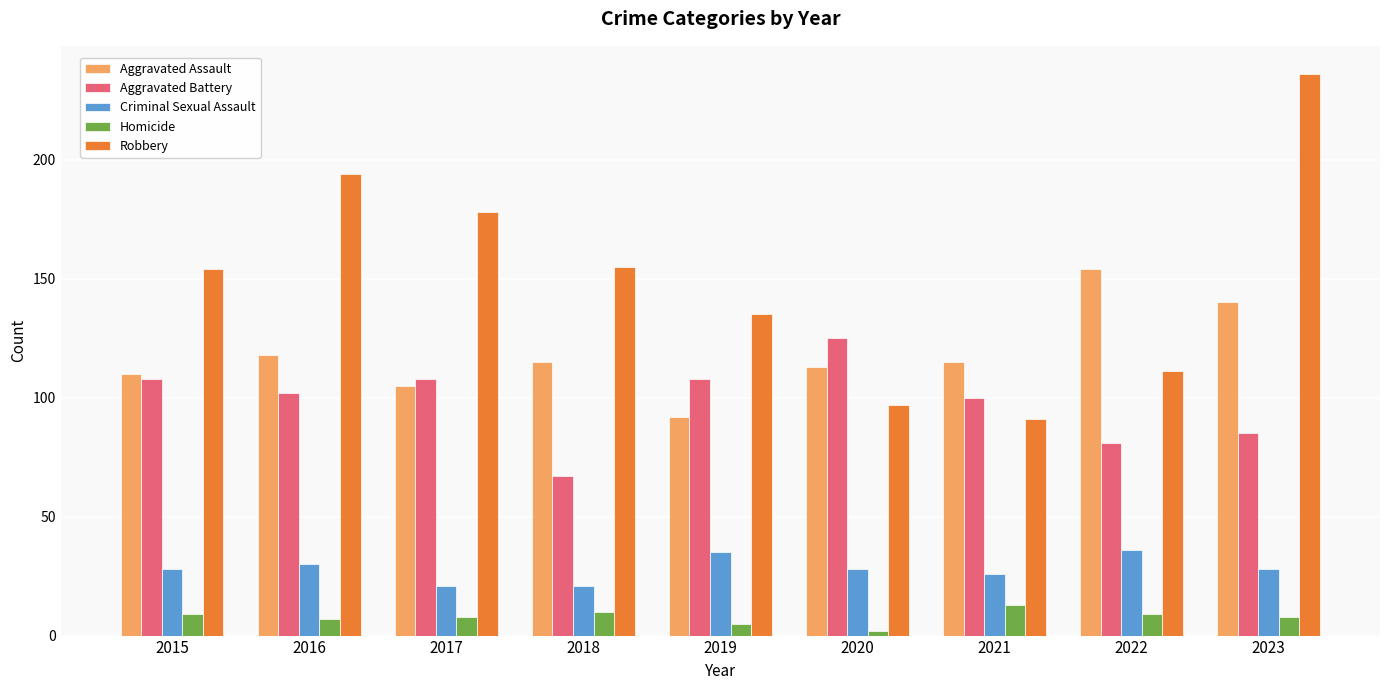

Which category has the highest value across all series?

2023